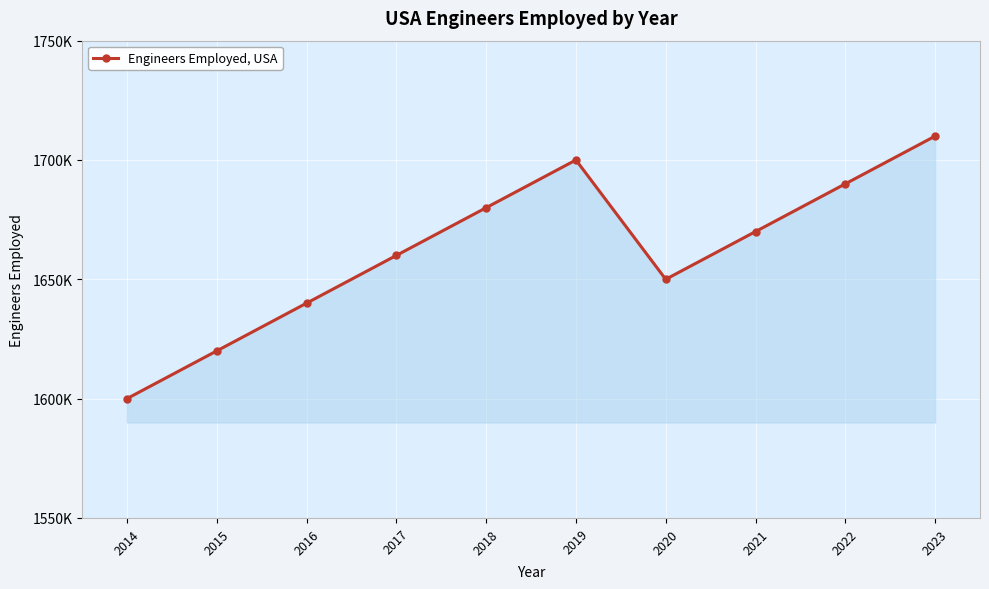

Reading right to left, what are all the values shown in this chart?

2023=1710000	2022=1690000	2021=1670000	2020=1650000	2019=1700000	2018=1680000	2017=1660000	2016=1640000	2015=1620000	2014=1600000